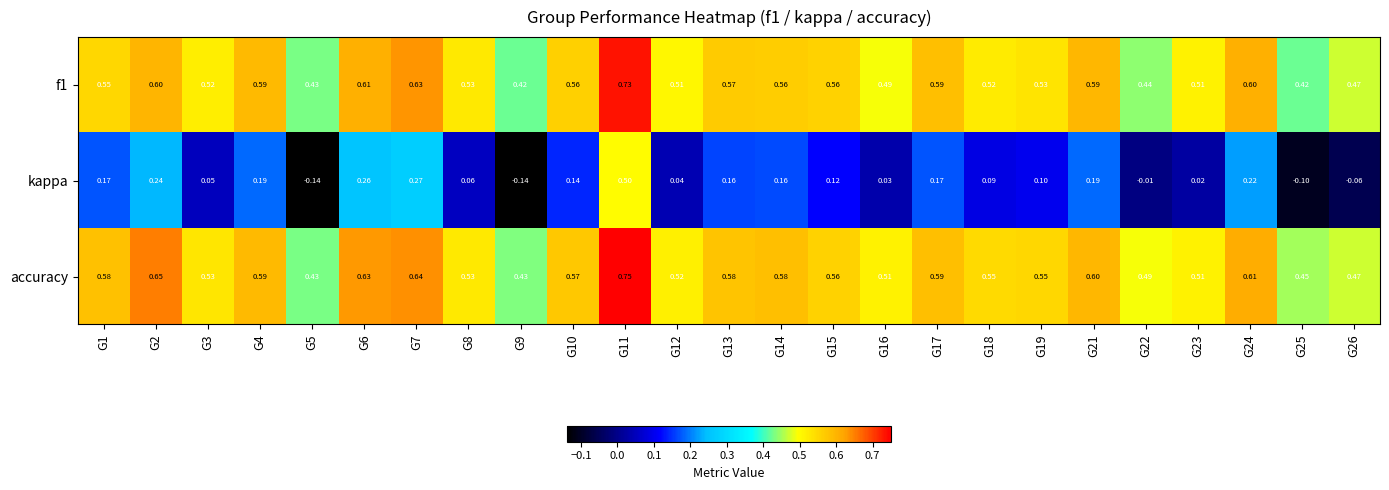

Which series changed the most between G5 and G15?

kappa